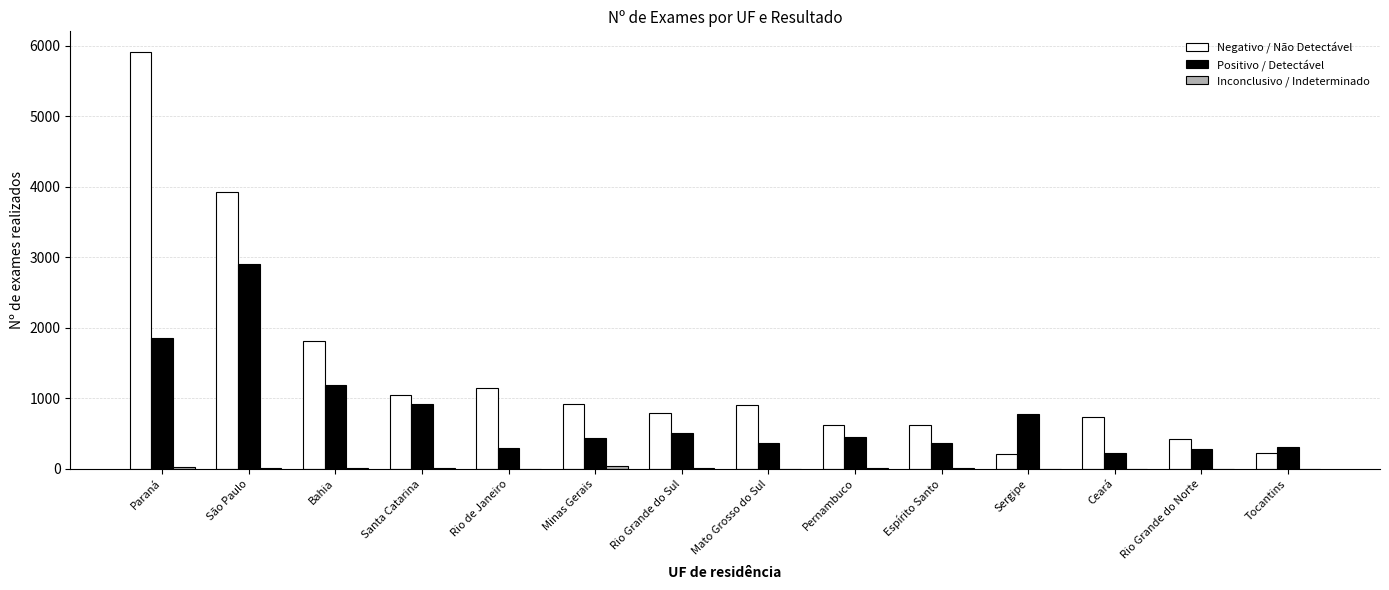

What is the sum of the Positivo / Detectável values at Ceará and Santa Catarina?

1141